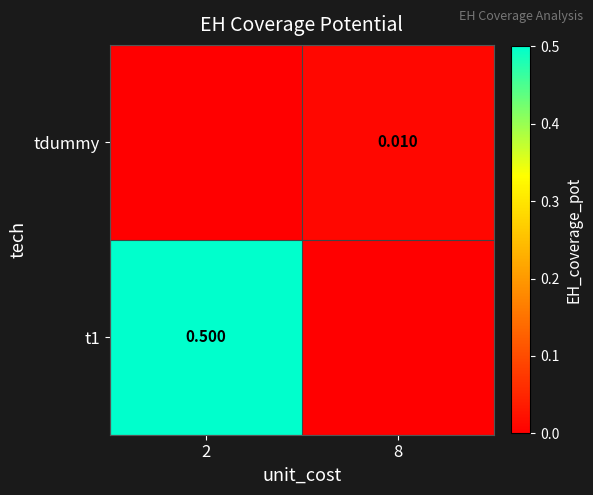

True or false: tdummy has a value of 0.0 at 2.

True